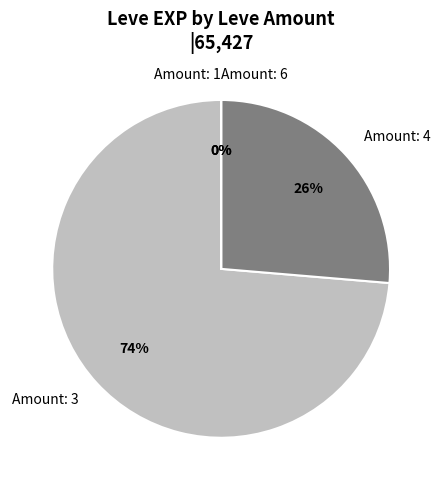

True or false: Amount: 4 accounts for 26% of the total.

True